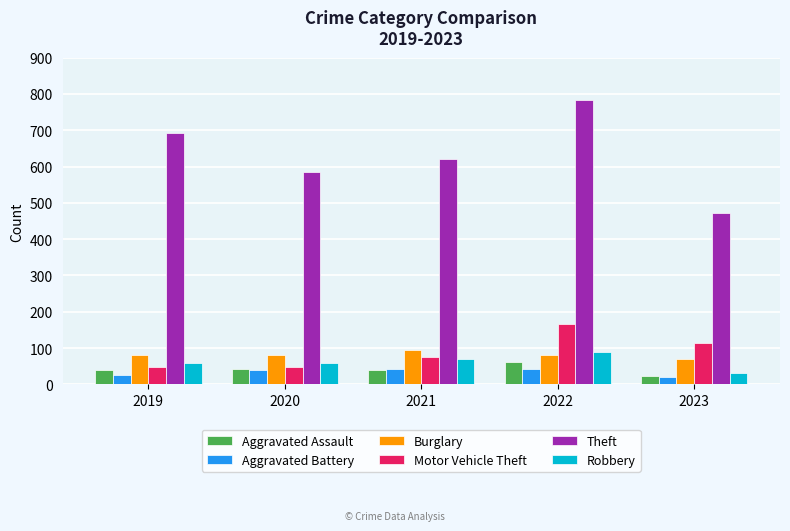

What is the difference between the Burglary values at 2019 and 2020?

2